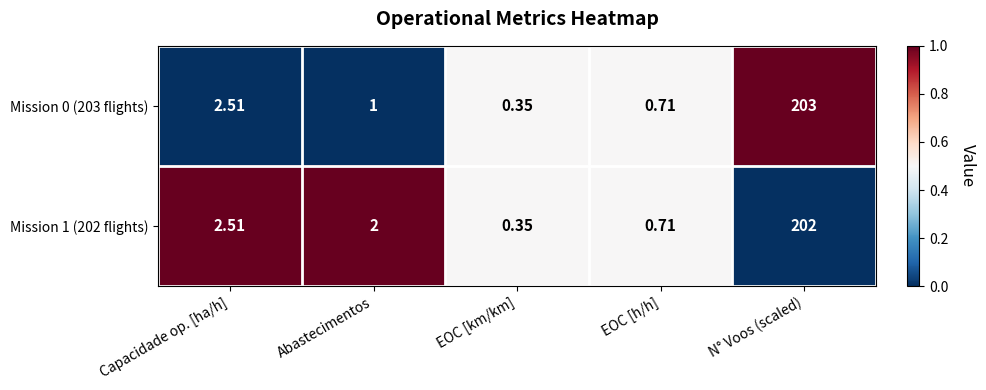

At which category is the sum across all series the highest?

N° Voos (scaled)